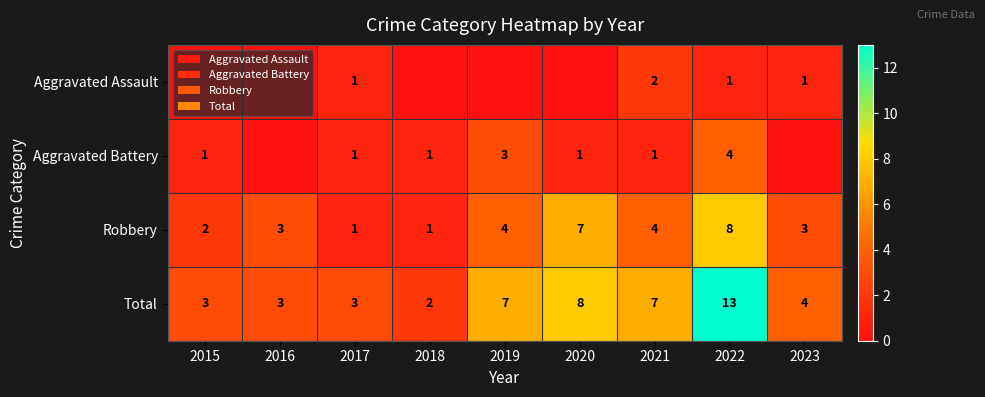

At how many categories does at least one series exceed 7?

2